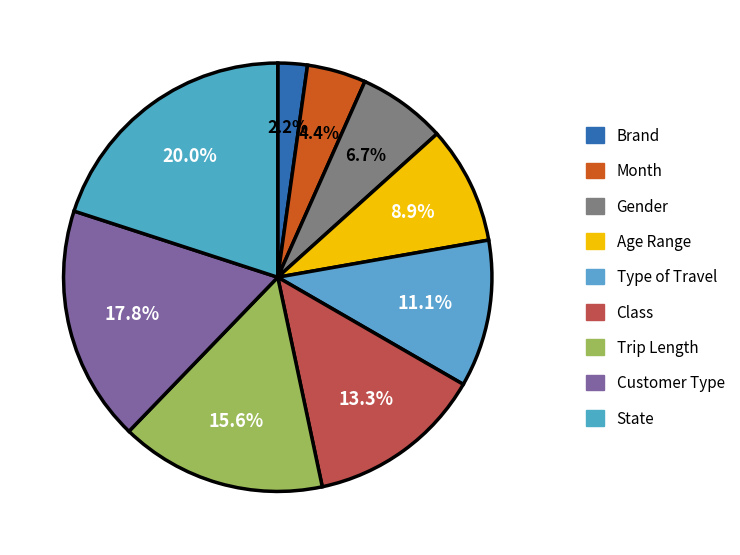

What is the total percentage of Type of Travel and Trip Length?

26.7%